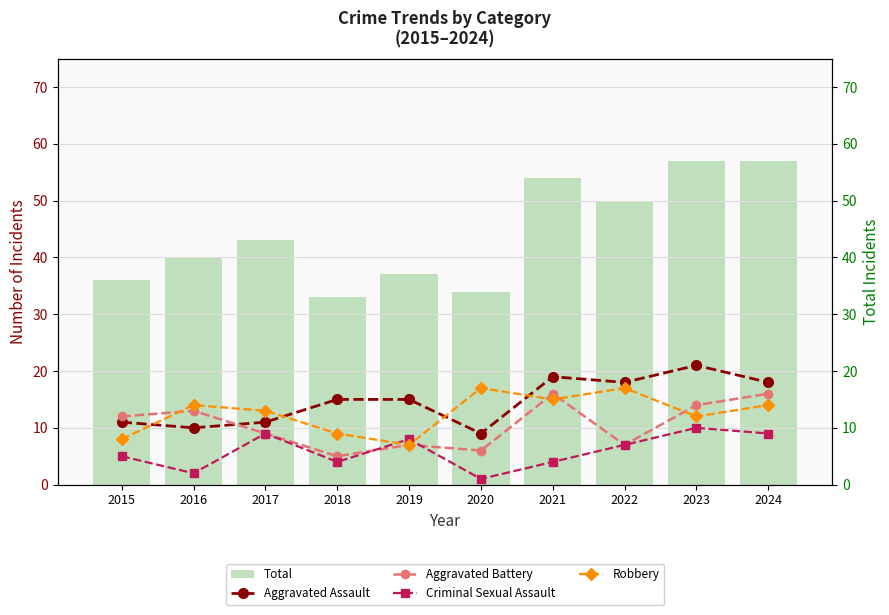

What is the sum of all Aggravated Battery values?

105